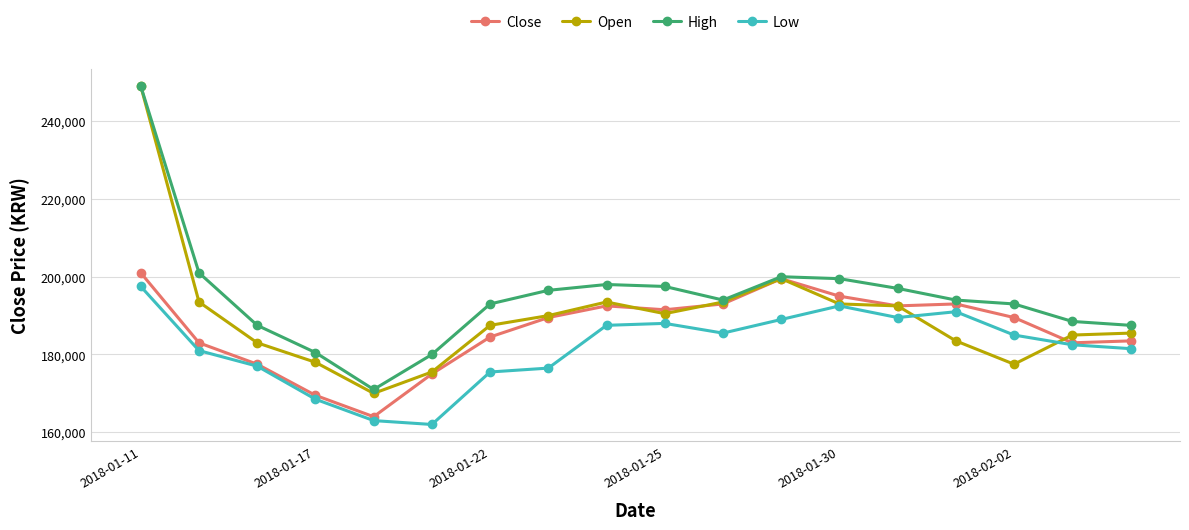

Reading left to right, extract all data points from this chart.

Close: 201000	183000	177500	169500	164000	175000	184500	189500	192500	191500	193000	199500	195000	192500	193000	189500	183000	183500
Open: 249000	193500	183000	178000	170000	175500	187500	190000	193500	190500	193500	199500	193000	192500	183500	177500	185000	185500
High: 249000	201000	187500	180500	171000	180000	193000	196500	198000	197500	194000	200000	199500	197000	194000	193000	188500	187500
Low: 197500	181000	177000	168500	163000	162000	175500	176500	187500	188000	185500	189000	192500	189500	191000	185000	182500	181500